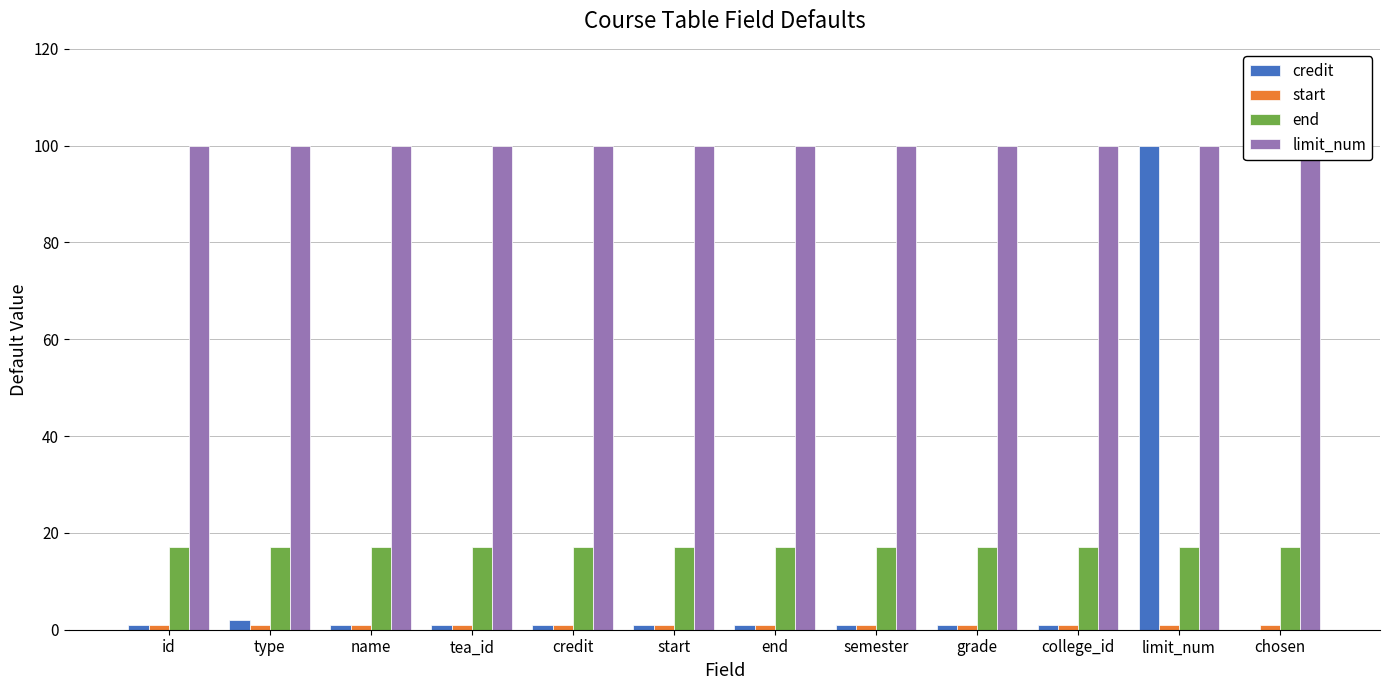

Read the end value at id.

17